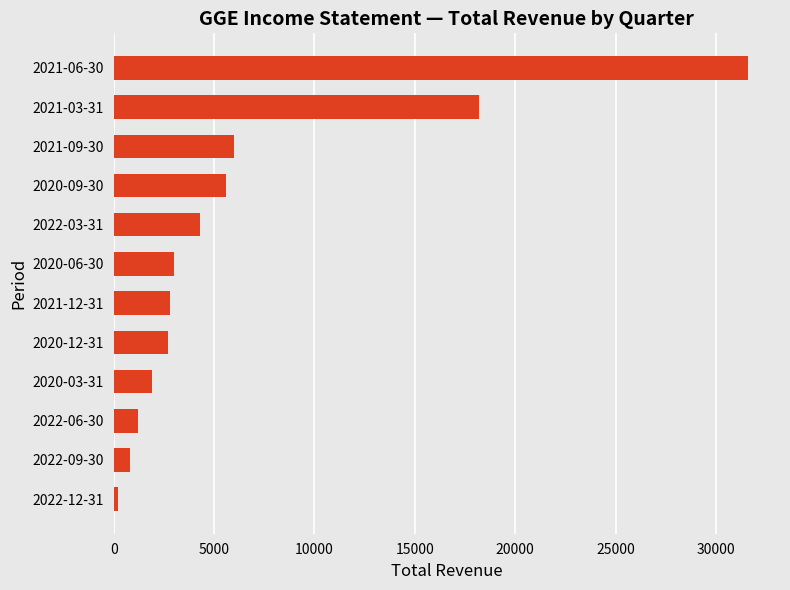

Approximately how many times larger is the value at 2020-12-31 compared to 2022-03-31?

0.6